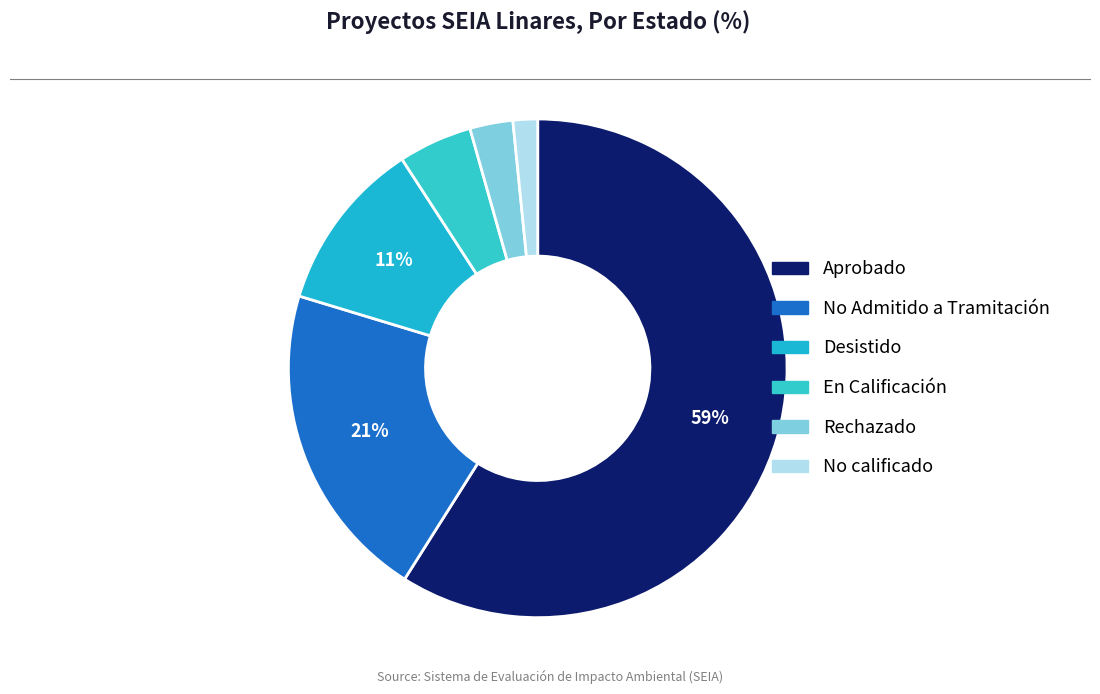

How many segments does this pie chart have?

6